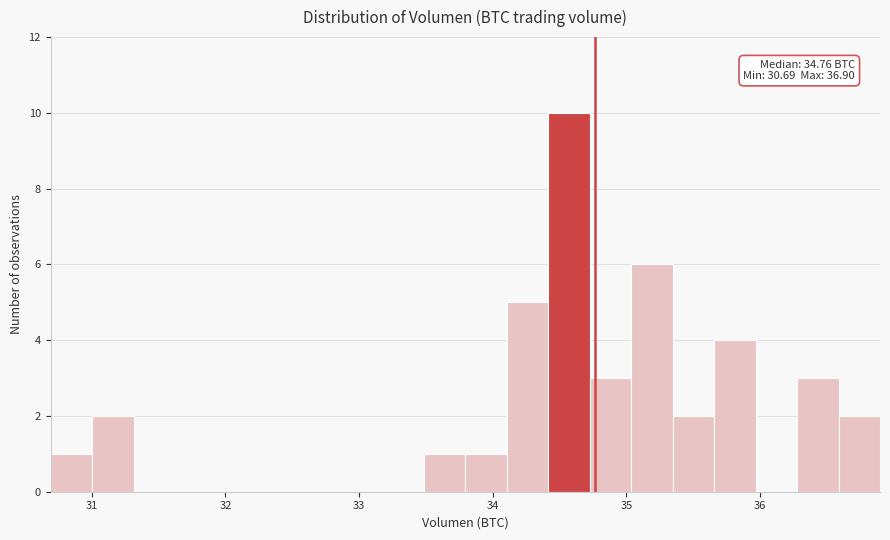

Around what value on the x-axis is the tallest bar? Give the approximate position of its centre, as read against the axis.

34.6